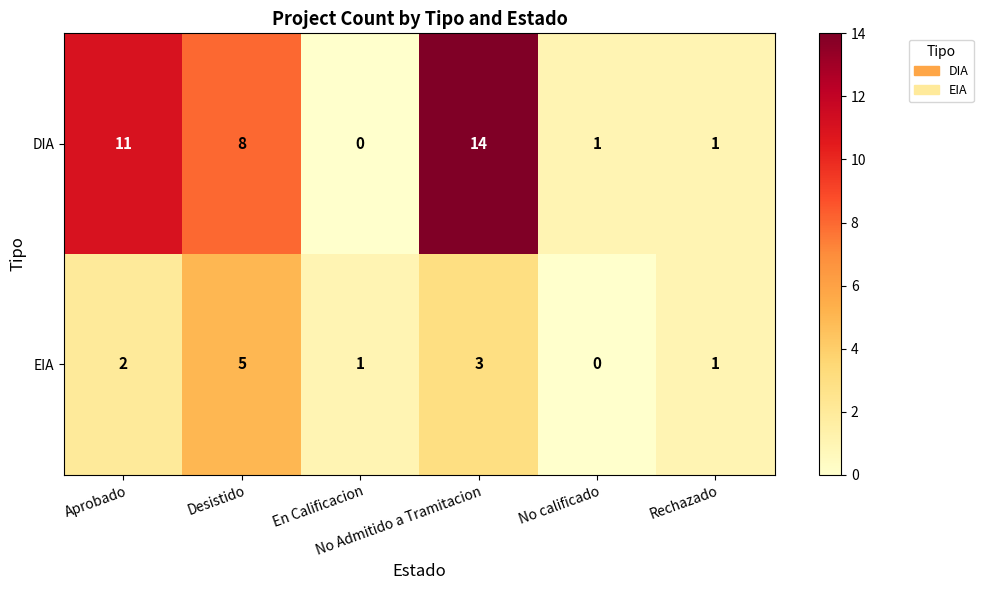

What is the difference between the second highest and minimum values in the DIA series?

11